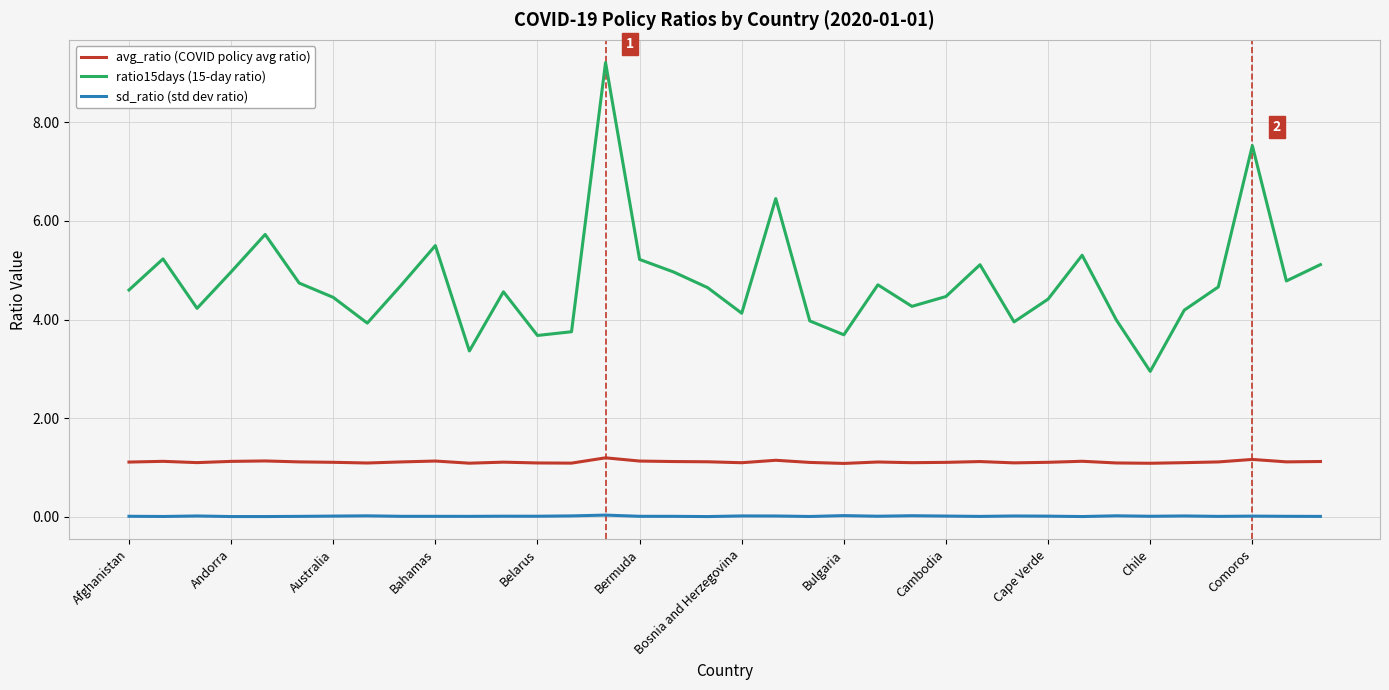

Which series has the largest range (max minus min)?

ratio15days (15-day ratio)